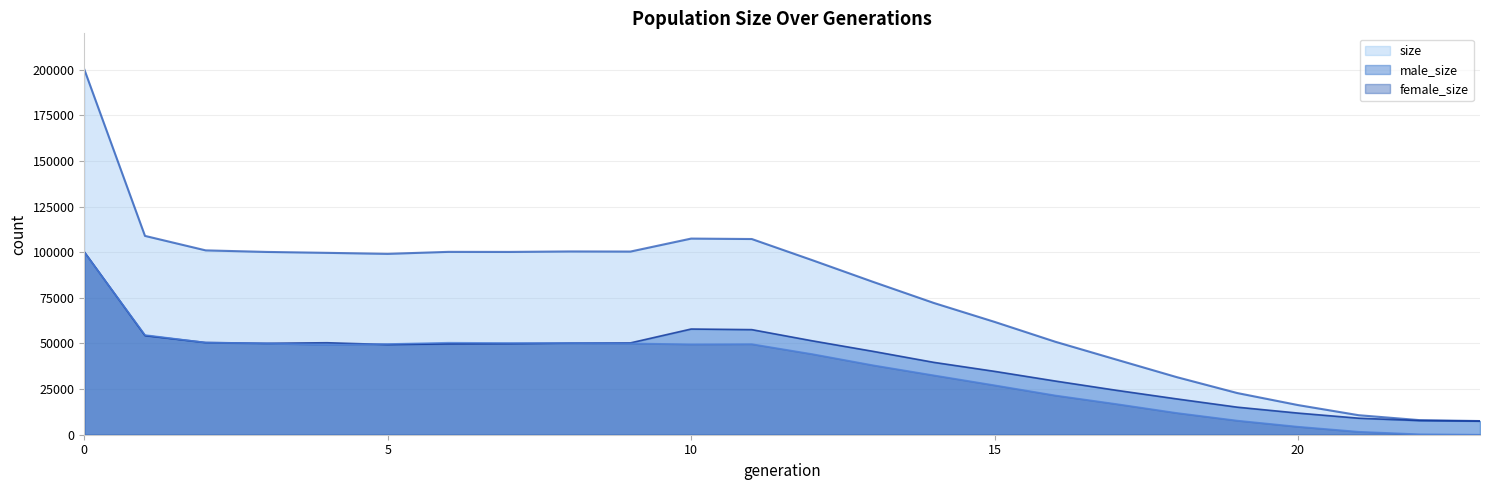

After their last crossing, which series has the higher values: male_size or female_size?

male_size